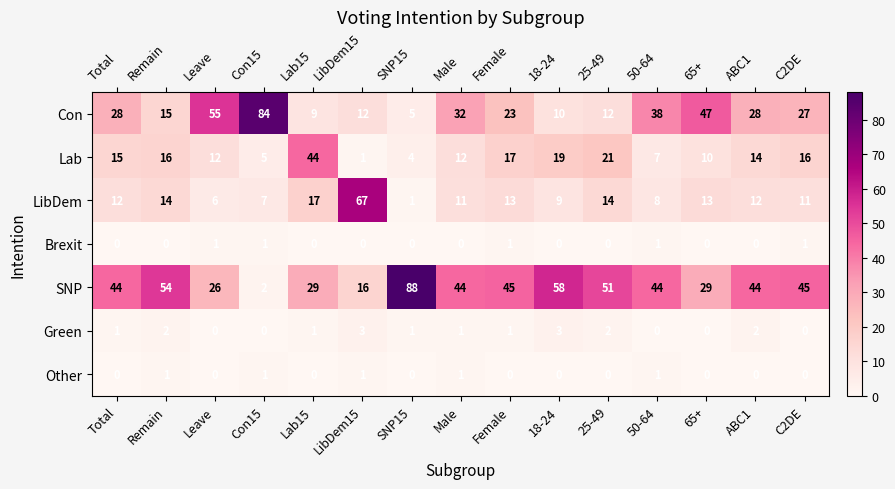

How many Brexit values are between 0 and 1?

15